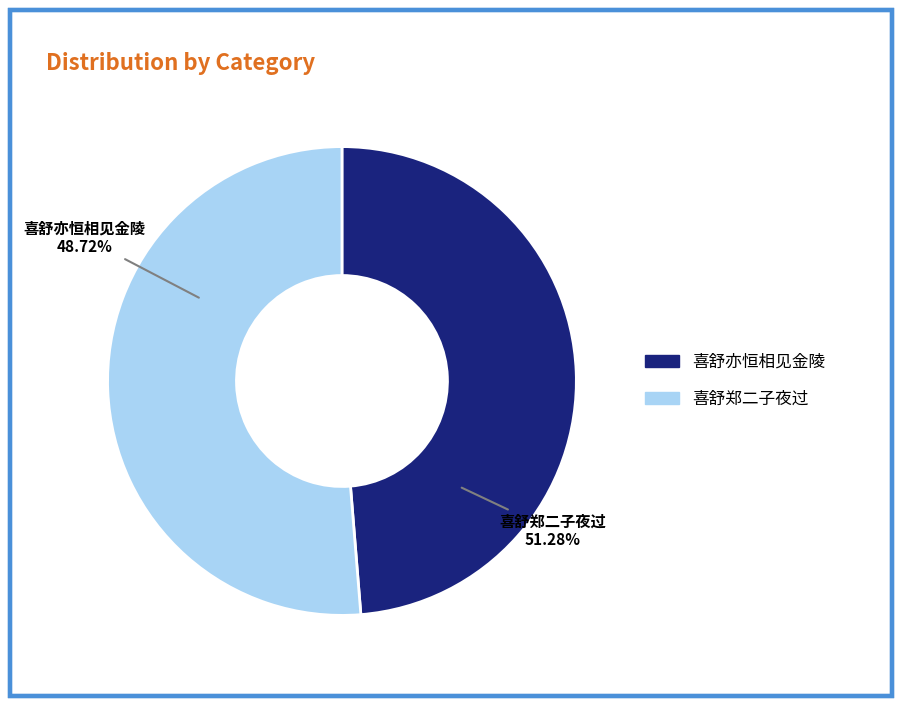

What percentage is the 喜舒郑二子夜过 slice, to the nearest percent?

51%